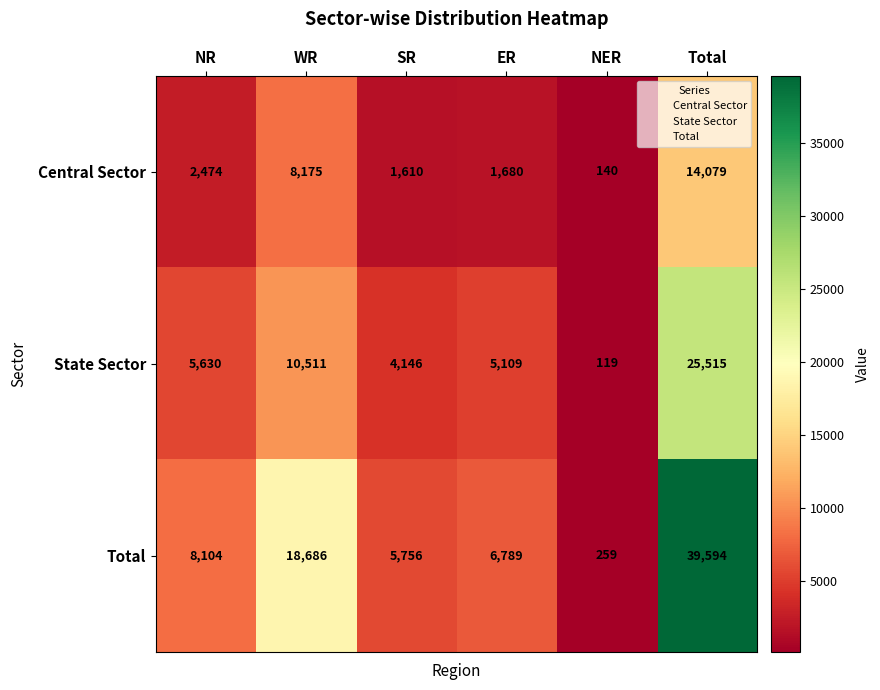

Reading right to left, list all the values displayed in this chart.

Central Sector: Total=14079	NER=140	ER=1680	SR=1610	WR=8175	NR=2474
State Sector: Total=25515	NER=119	ER=5109	SR=4146	WR=10511	NR=5630
Total: Total=39594	NER=259	ER=6789	SR=5756	WR=18686	NR=8104